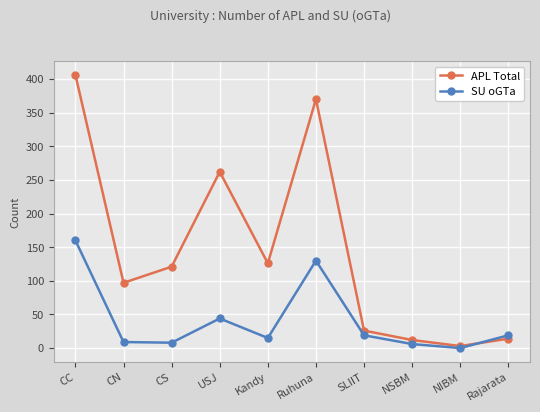

Which series has the widest spread of values?

APL Total